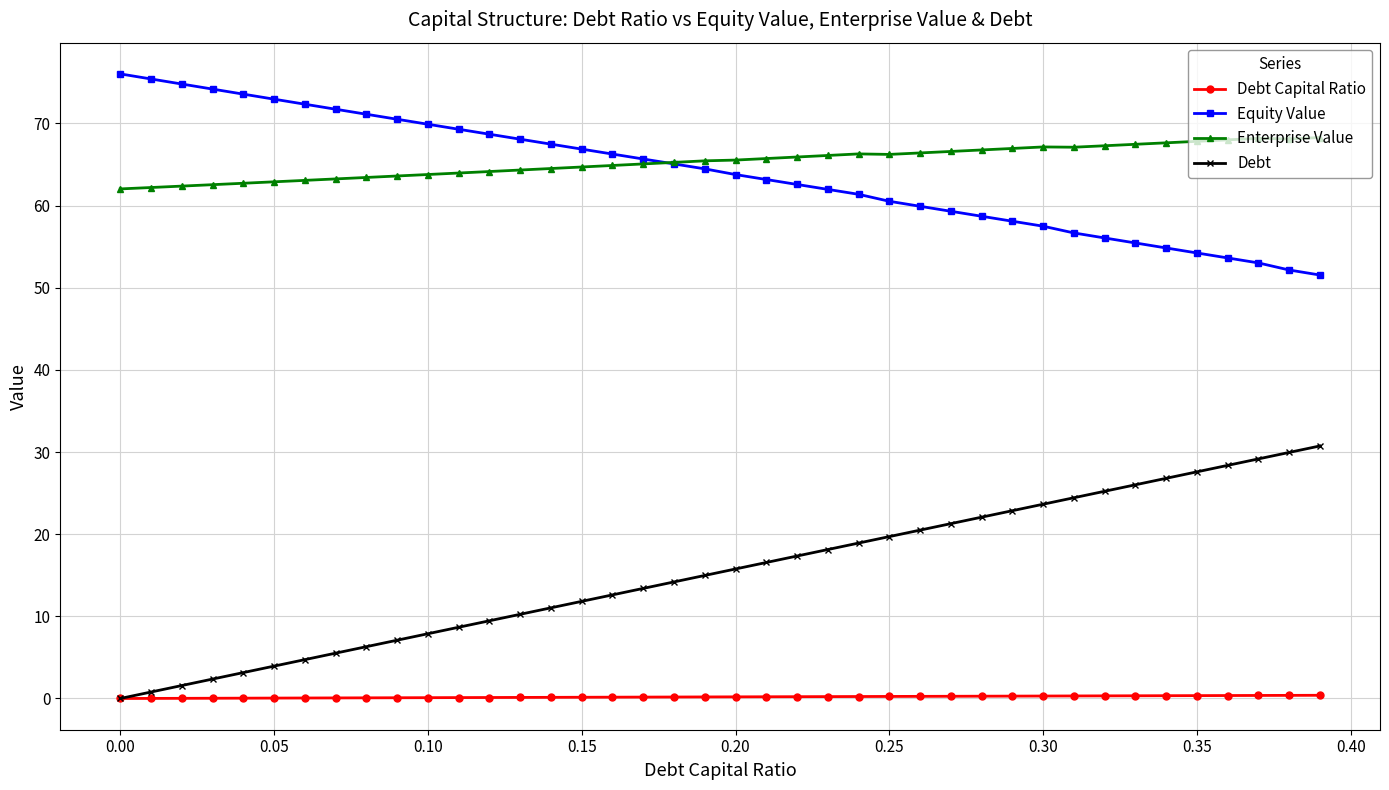

How many lines are shown in the chart?

4